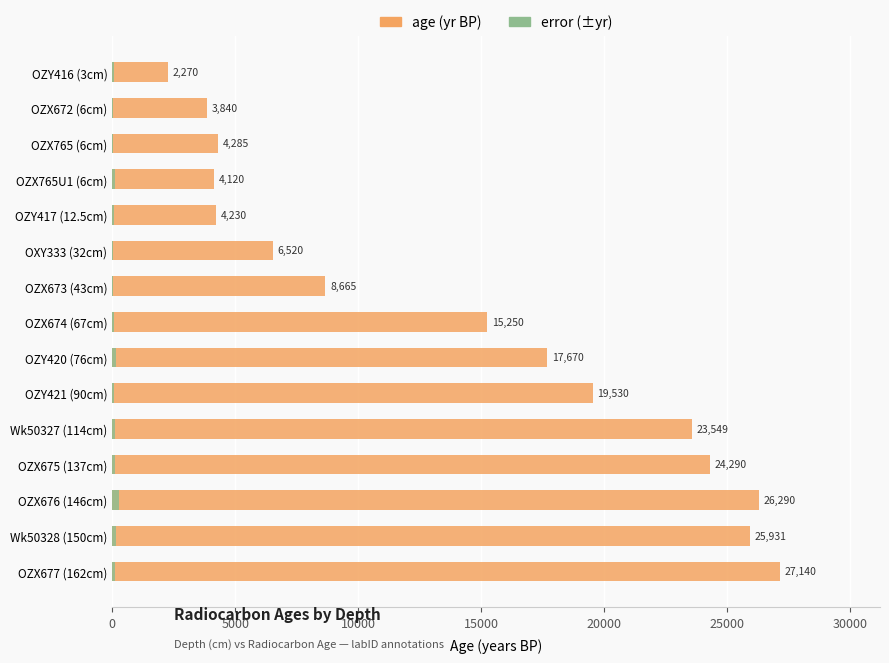

At how many categories does at least one series exceed 10420?

8